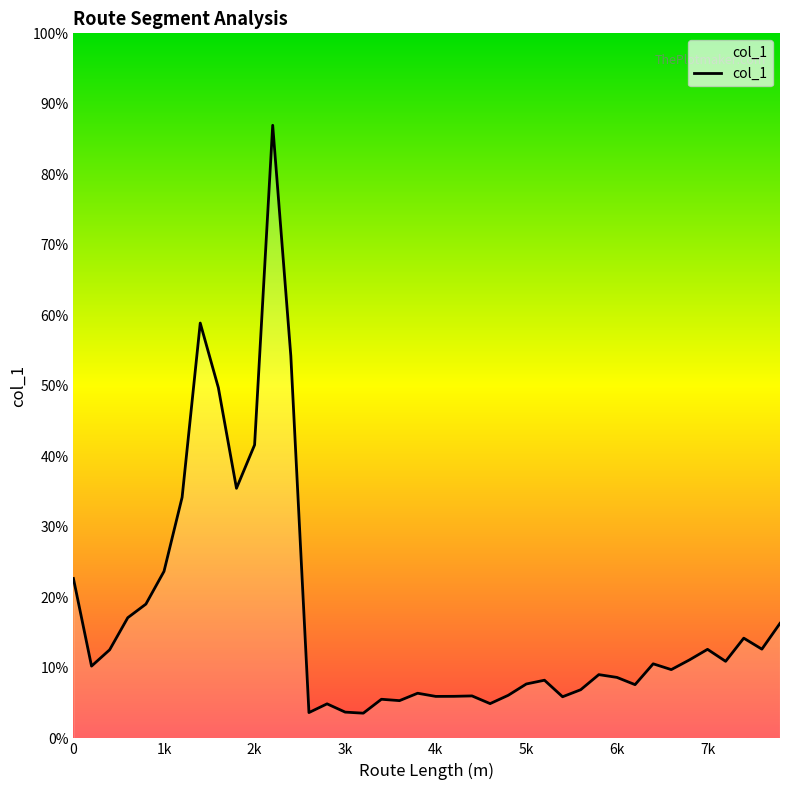

Does the chart have visible grid lines?

No